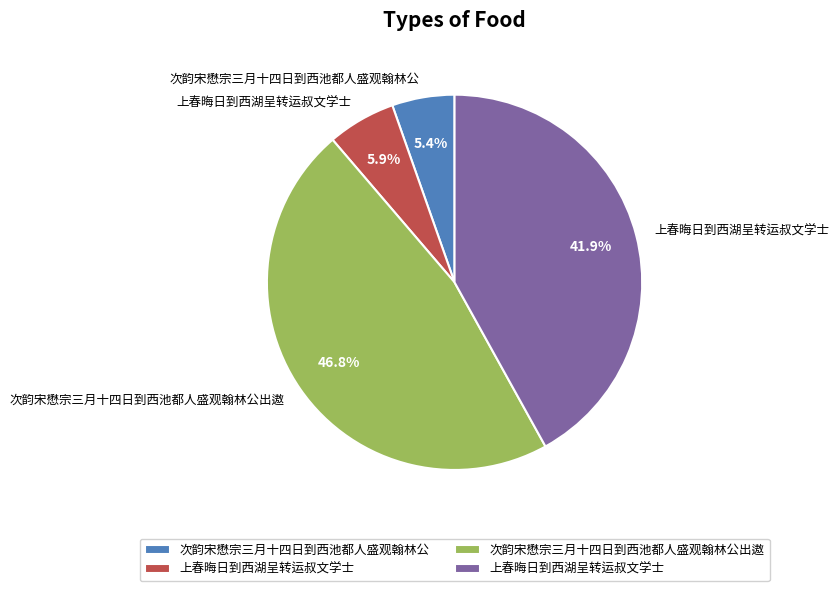

Count the number of slices in the pie.

4